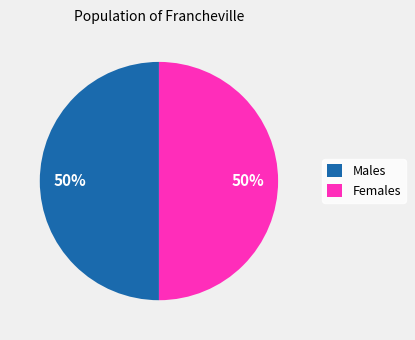

True or false: Males accounts for 50% of the total.

True